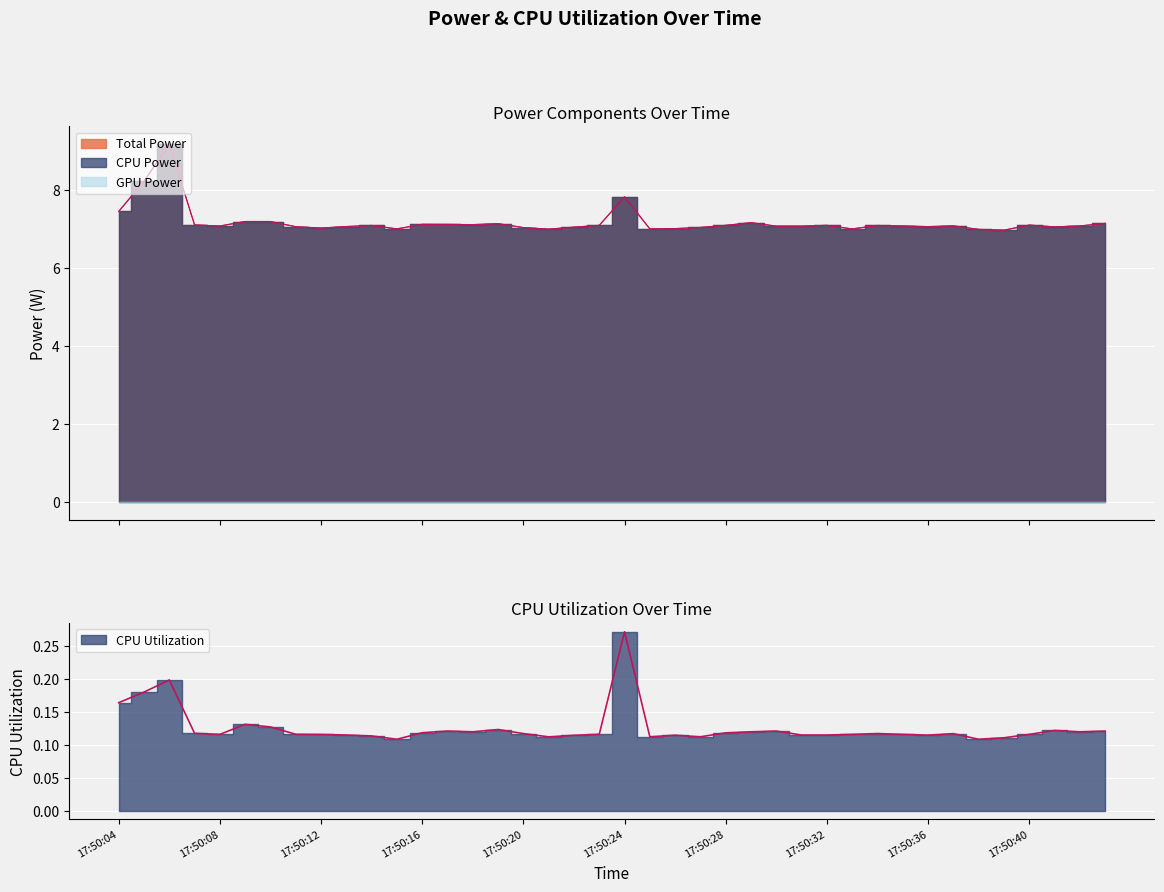

What is the value of the CPU Utilization point at the 37th from the left?

0.1